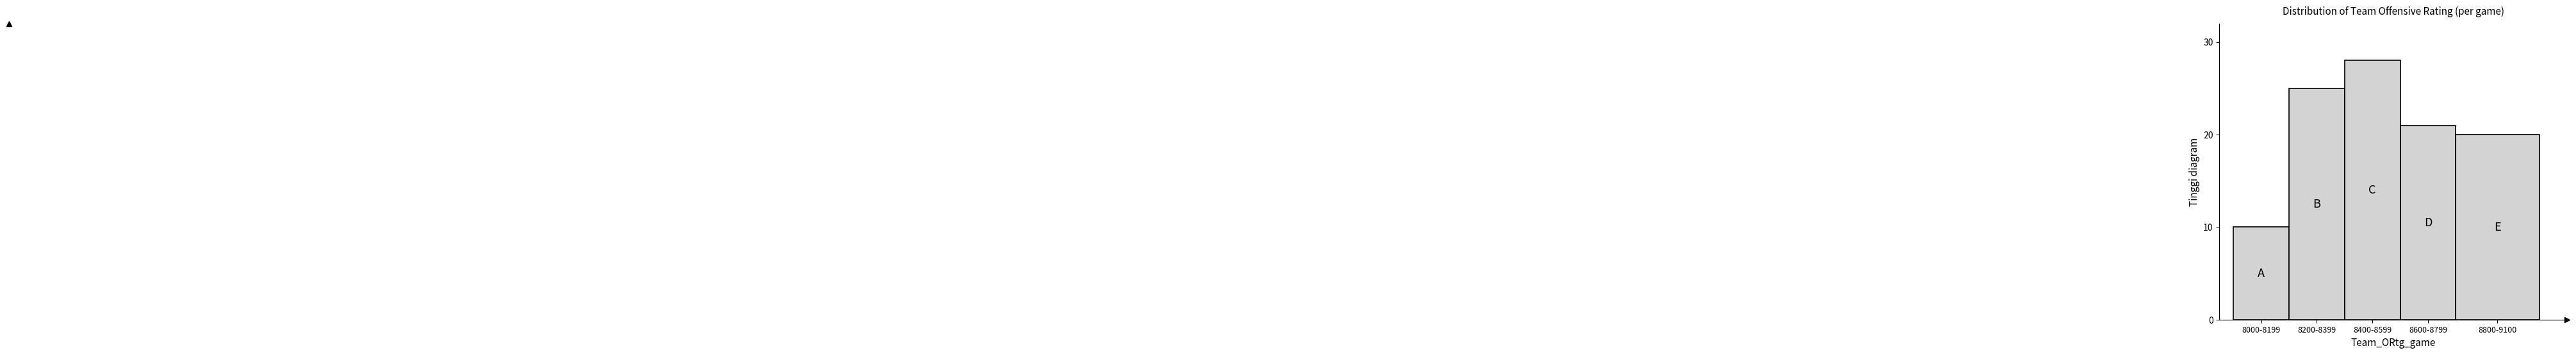

Reading left to right, extract all data points from this chart.

10	25	28	21	20